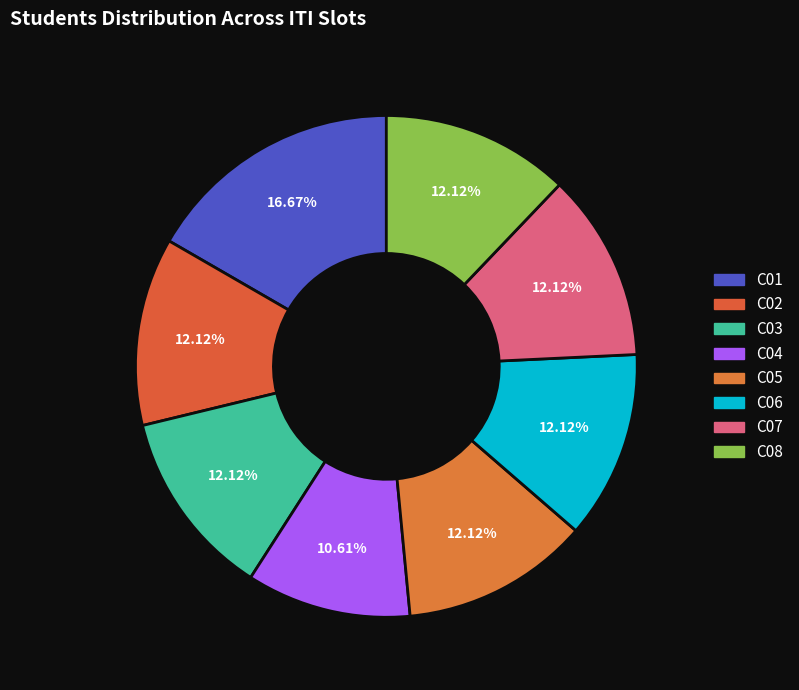

To the nearest percent, what is the difference between the largest and smallest slice percentages?

6%